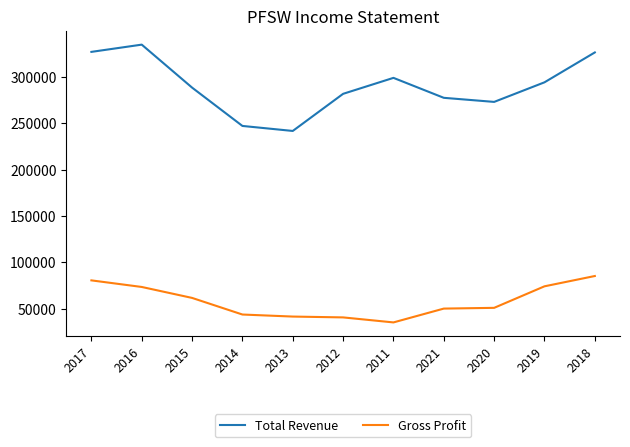

At how many categories does at least one series exceed 149646?

11